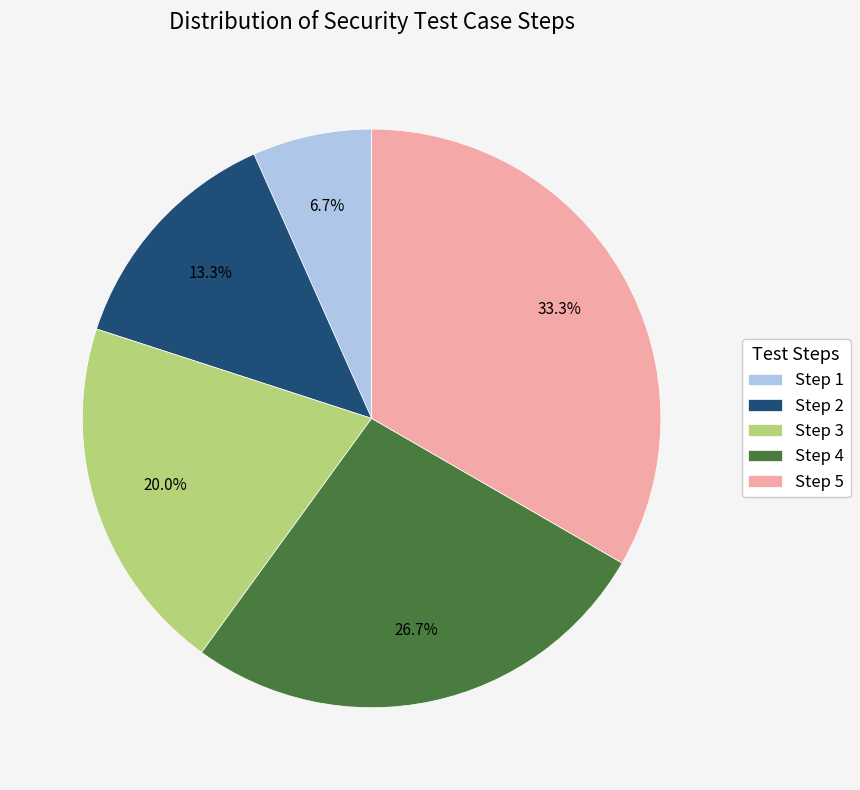

Between Step 3 and Step 4, which is larger?

Step 4